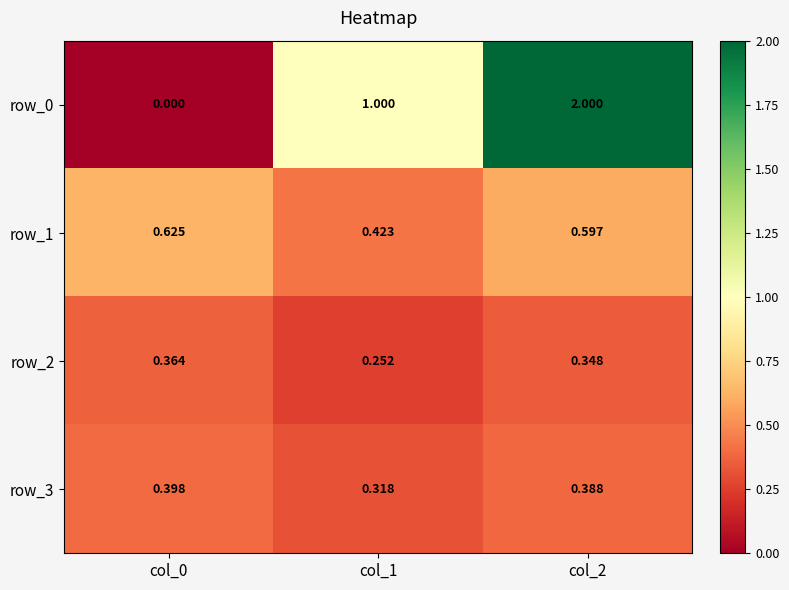

Count the row_2 values in the range 0 to 1.

3